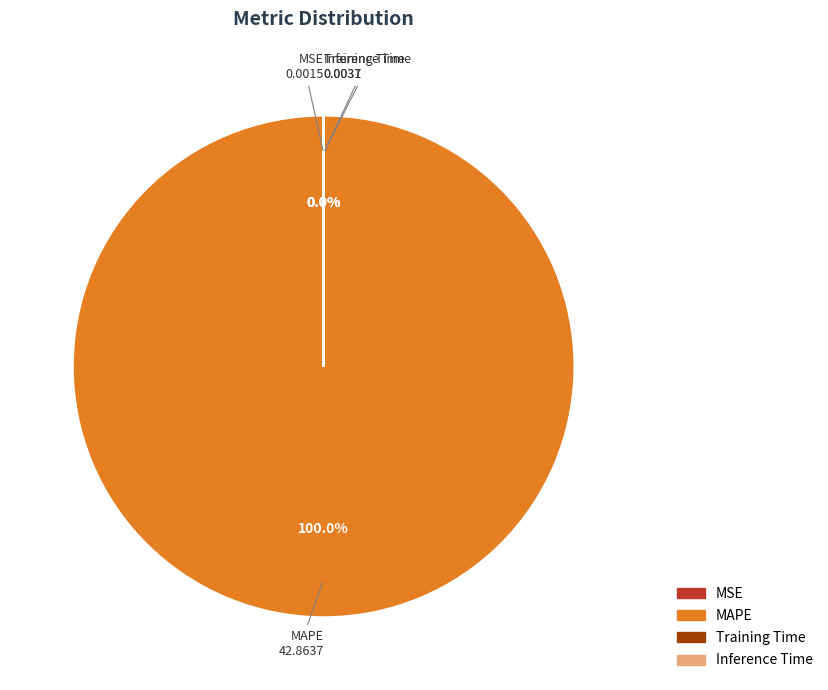

What is the largest slice in the pie chart?

MAPE